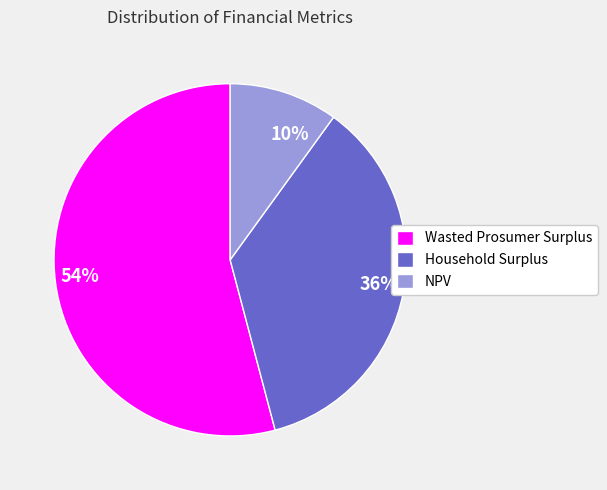

Which category has the biggest portion of the pie?

Wasted Prosumer Surplus